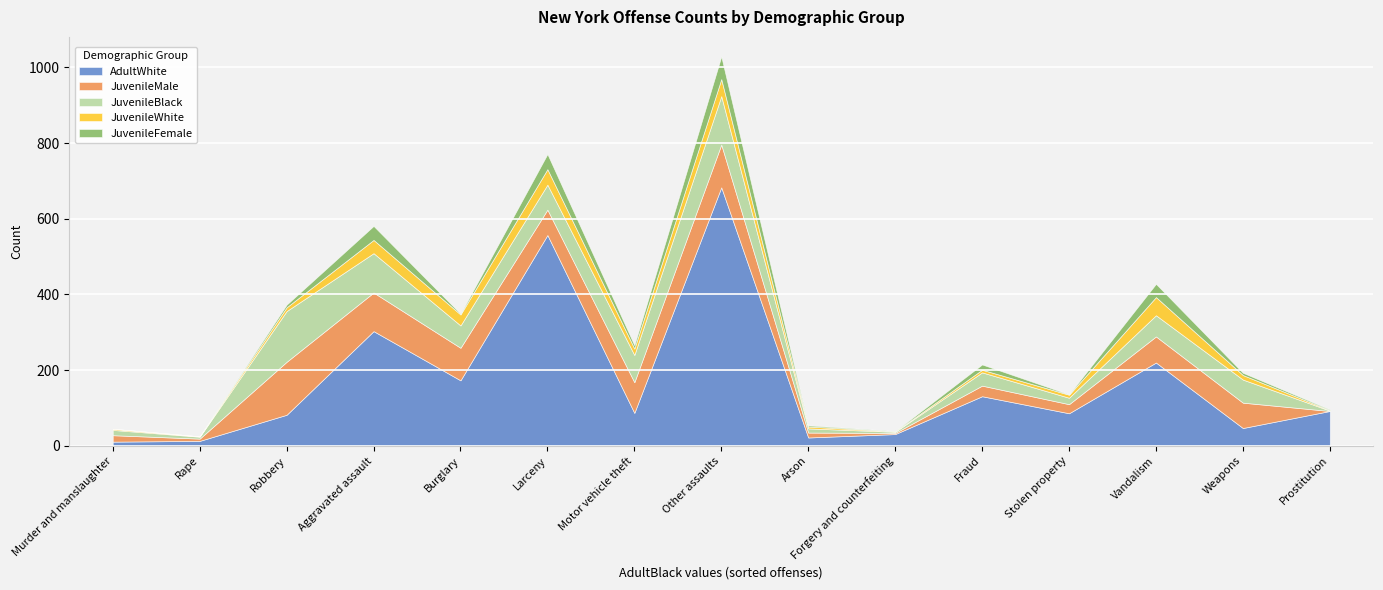

At how many categories does at least one series exceed 111?

7